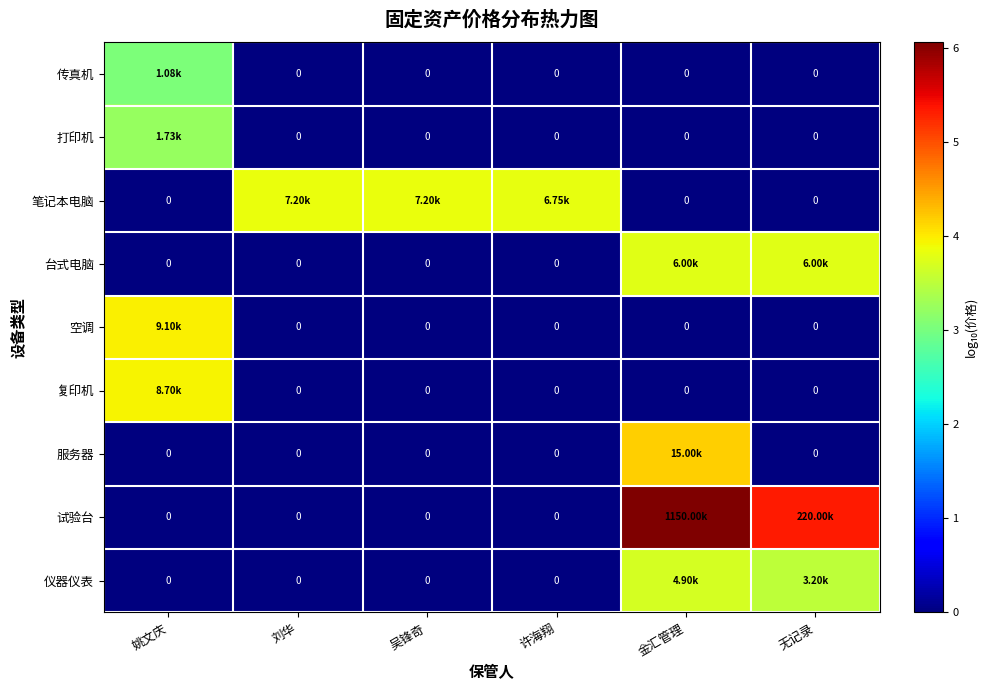

At how many categories does at least one series exceed 4?

2